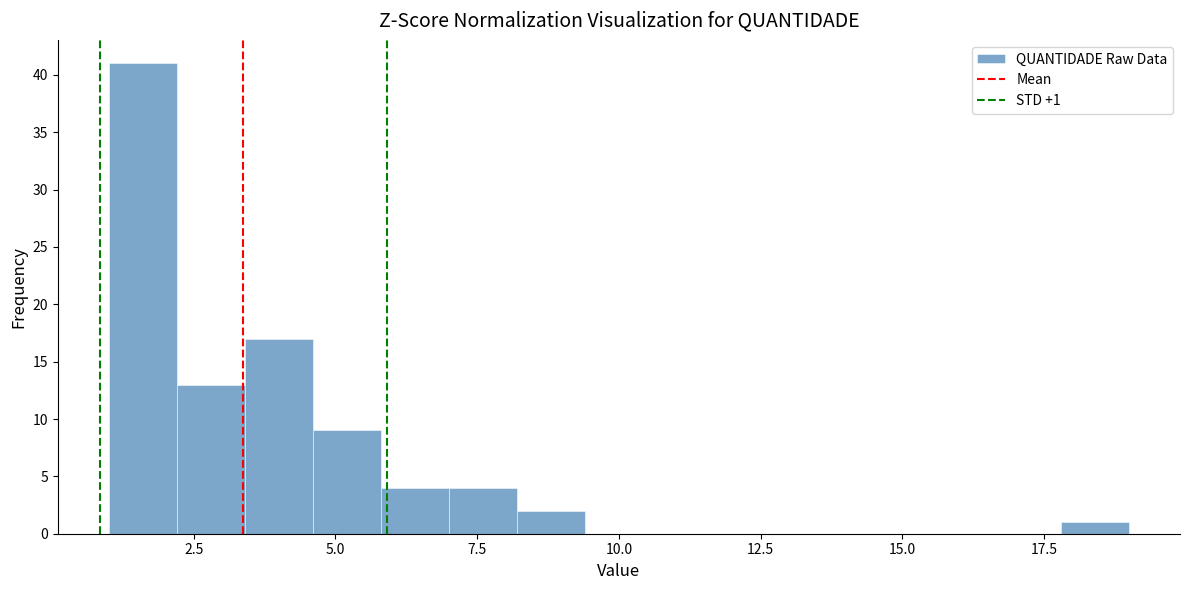

Read against the x-axis, roughly where is the centre of the tallest bar?

1.5